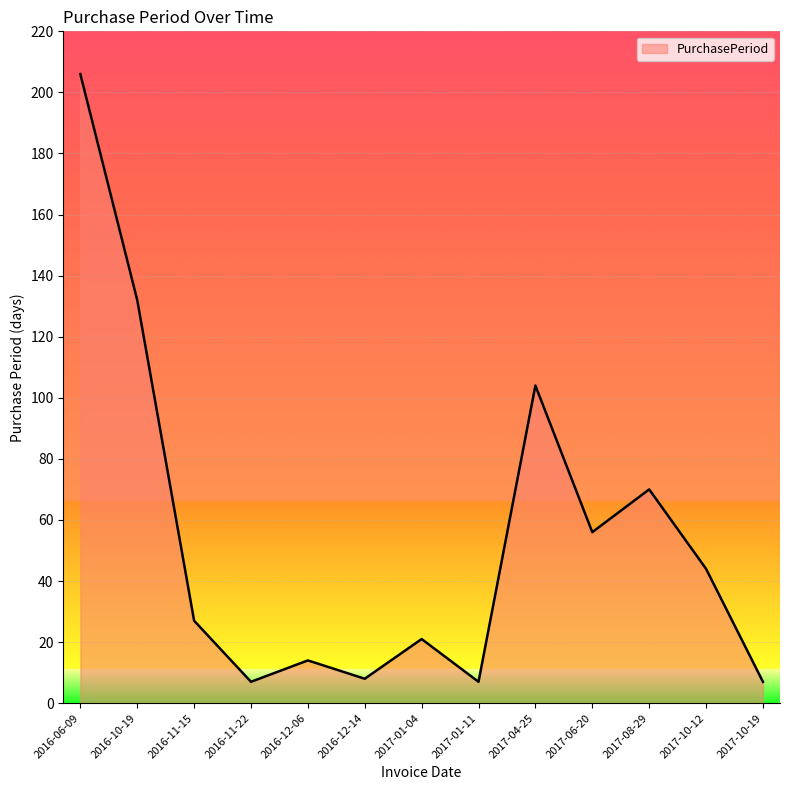

At which category does the data reach its first local valley?

2016-11-22